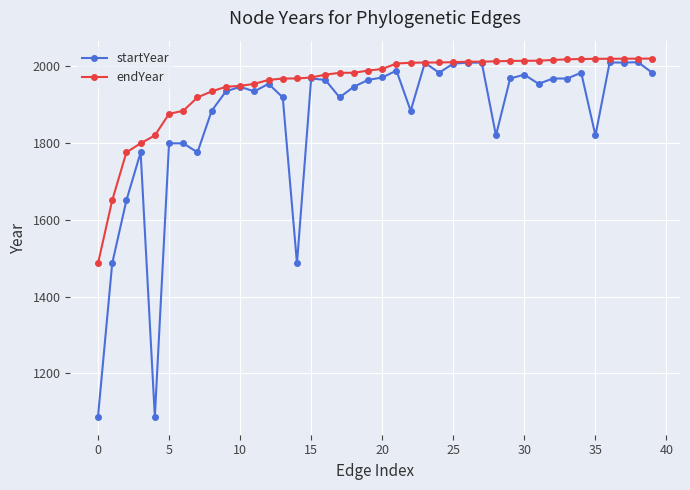

Which series has the largest total across all categories?

endYear